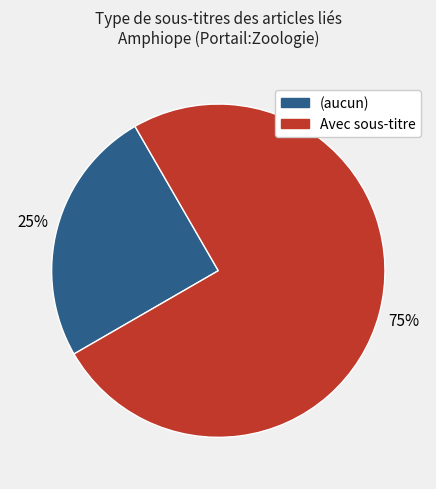

Is there a majority slice in this chart?

Yes